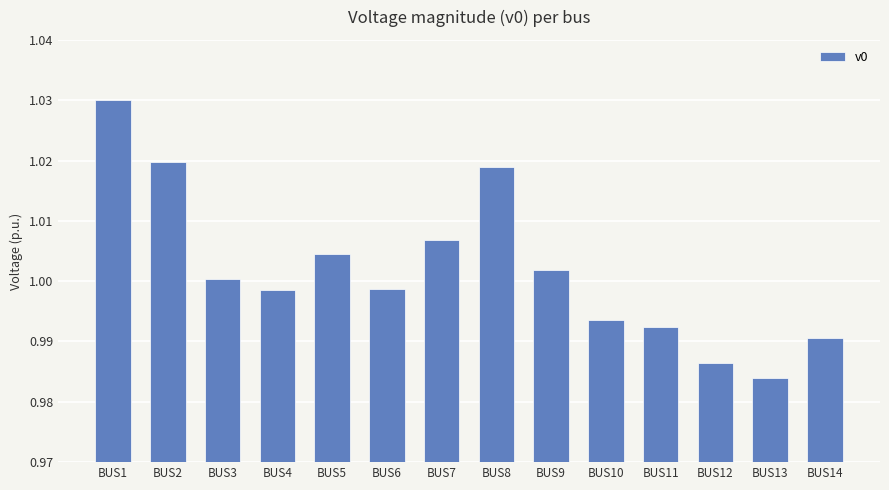

At which category does the chart reach its minimum across all series?

BUS13